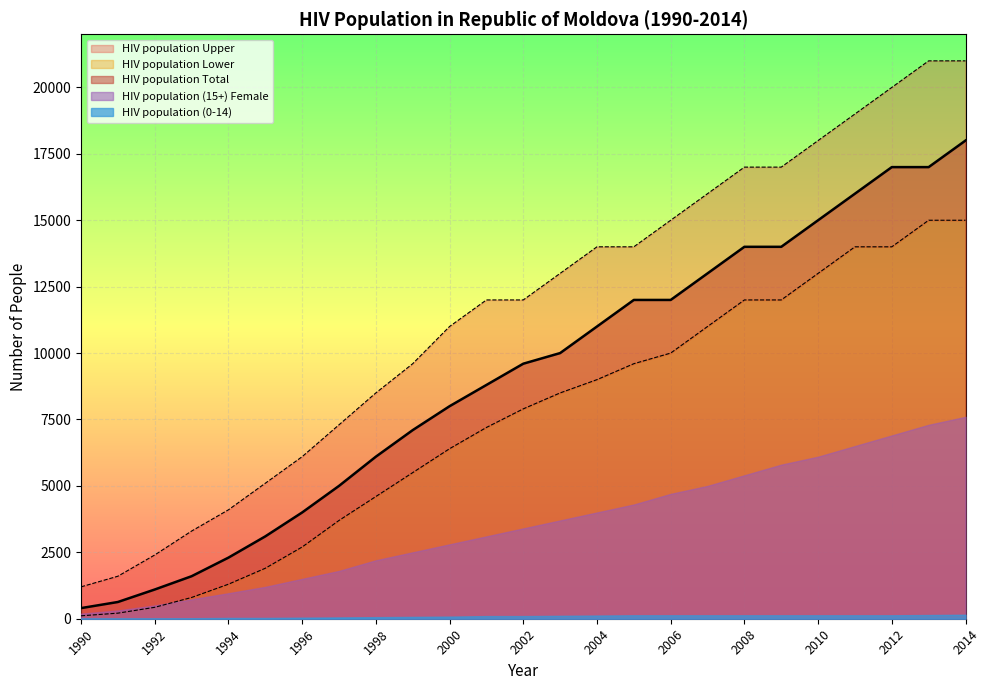

True or false: HIV population Upper and HIV population Total cross at least once.

False